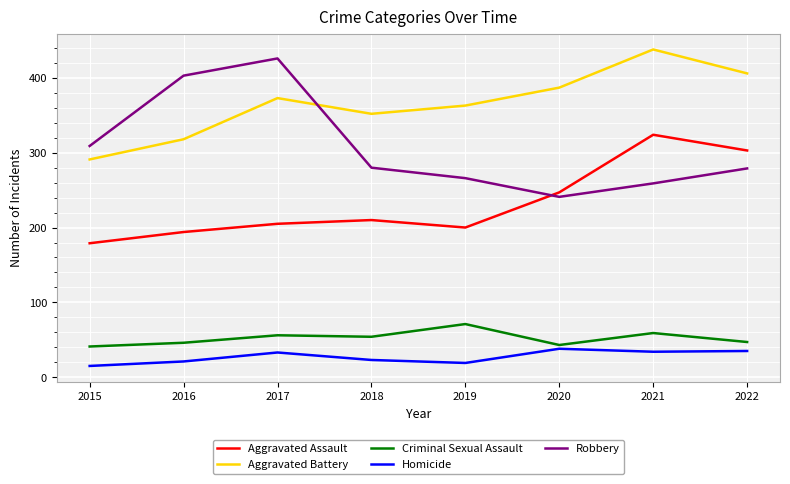

Where does the Criminal Sexual Assault series first go above 54?

2017